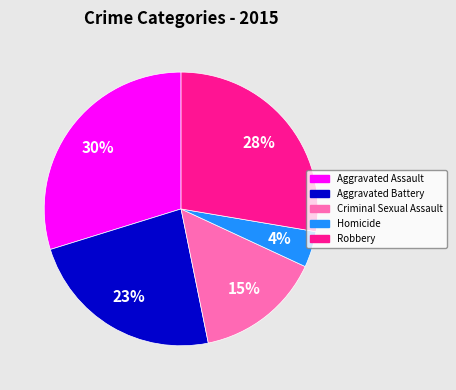

Combined, do Aggravated Battery and Criminal Sexual Assault account for over 50%?

No